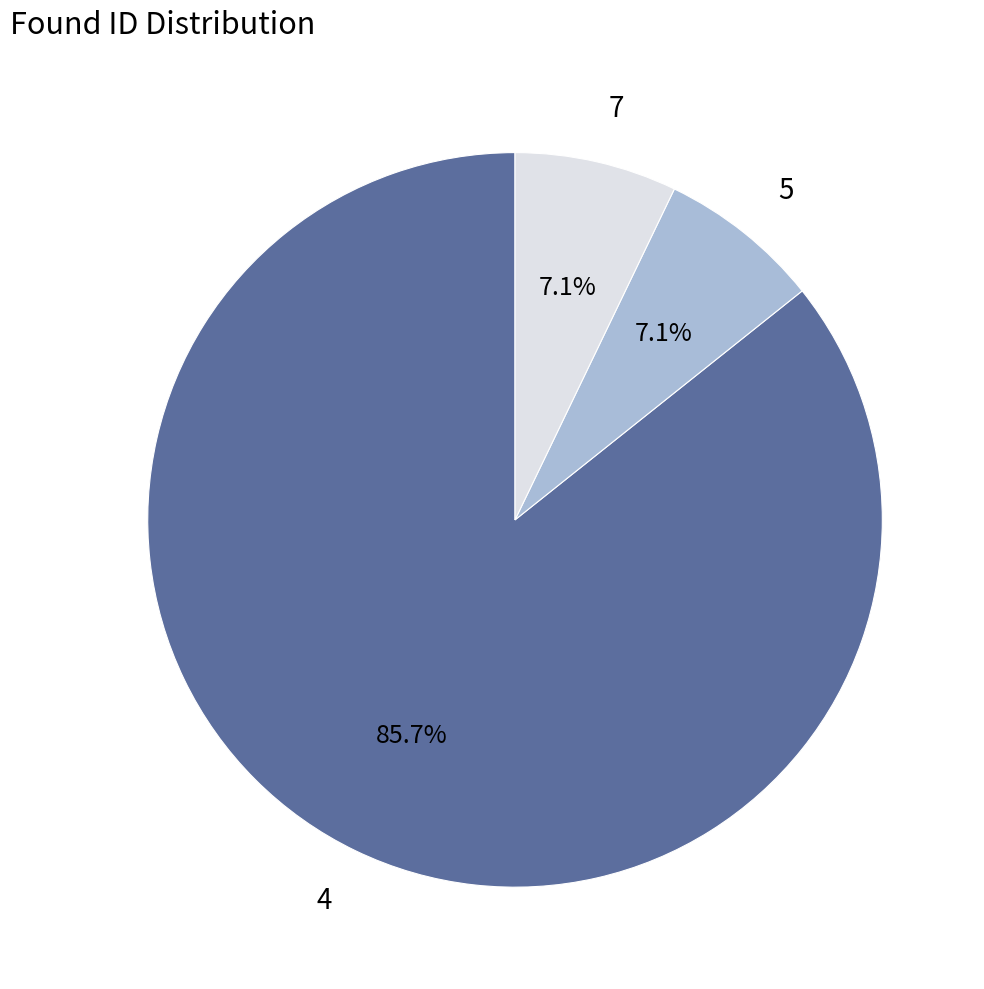

What is the largest slice in the pie chart?

4